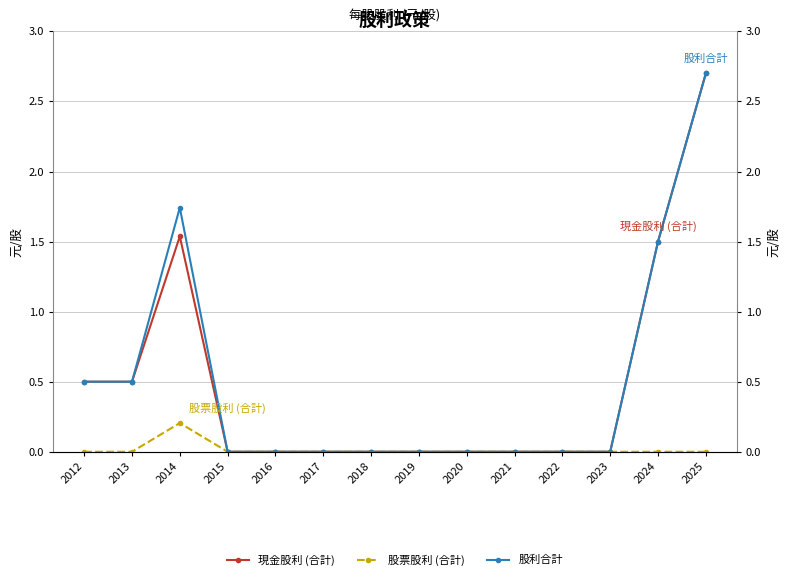

Does the chart display data point markers on the line(s)?

Yes